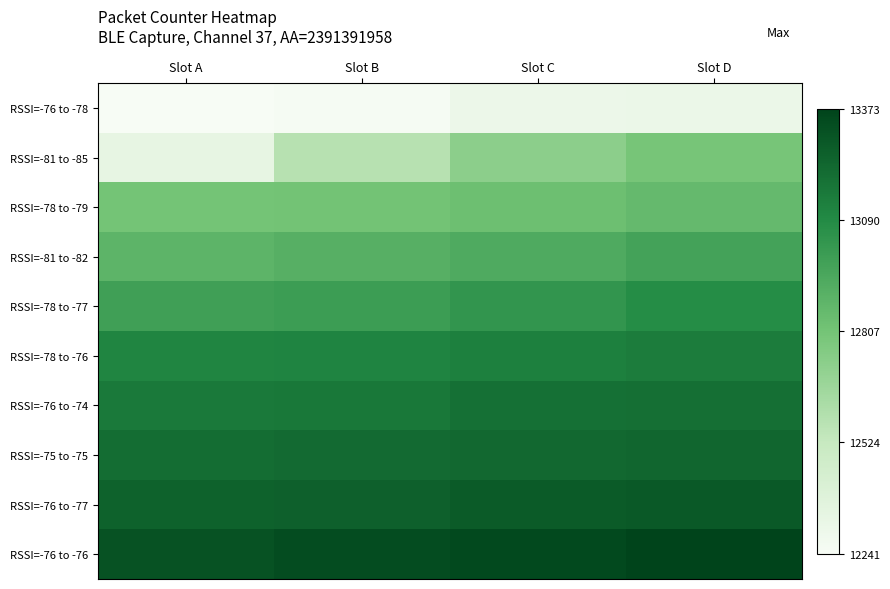

Which series has the largest total across all categories?

RSSI=-76 to -76